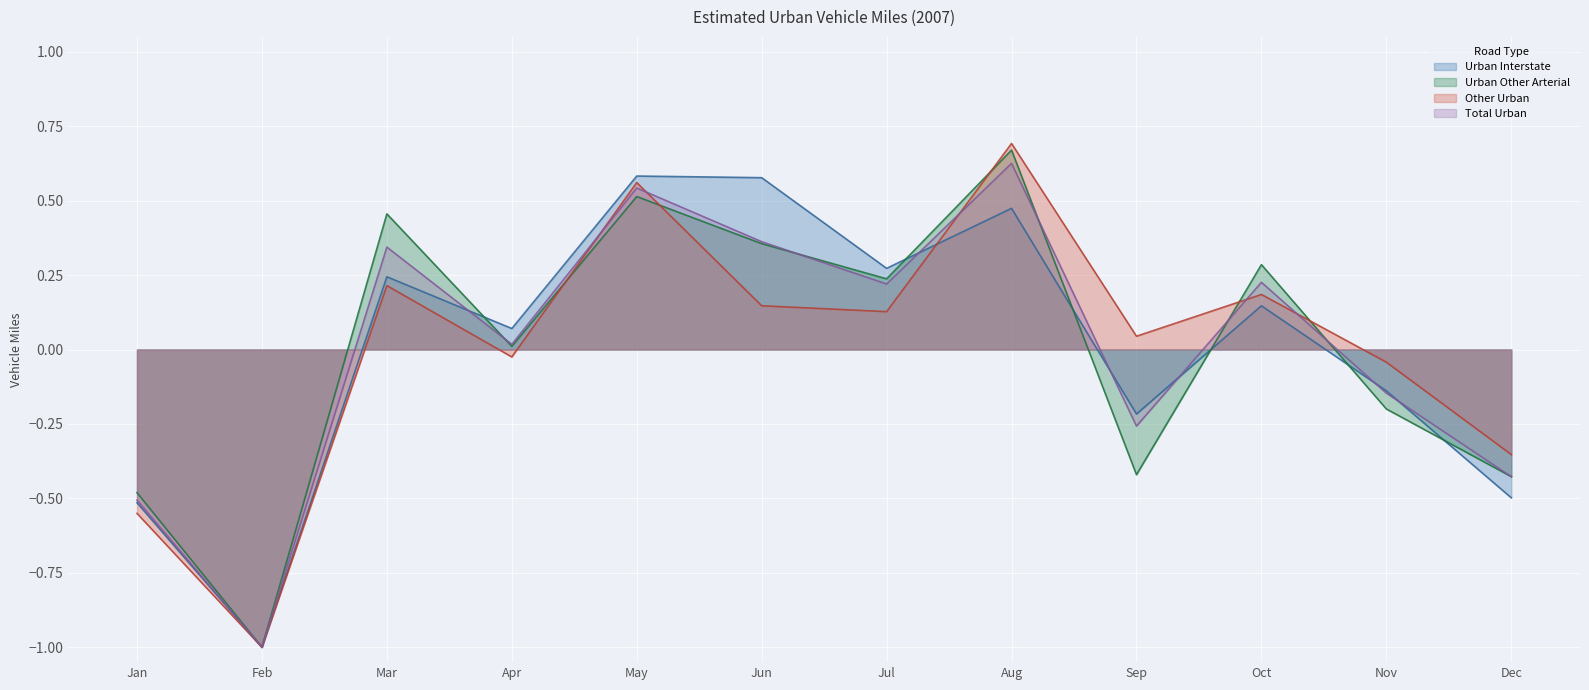

True or false: Urban Interstate has a value of -0.7 at Jan.

False